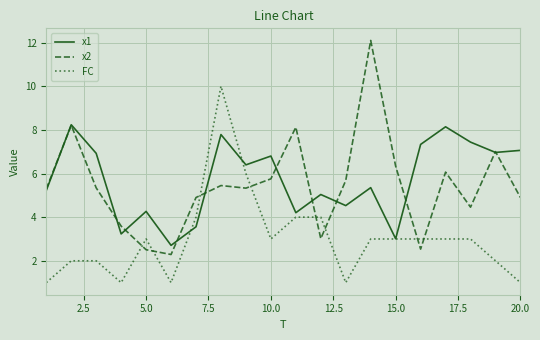

What is the maximum value for x1?

8.2